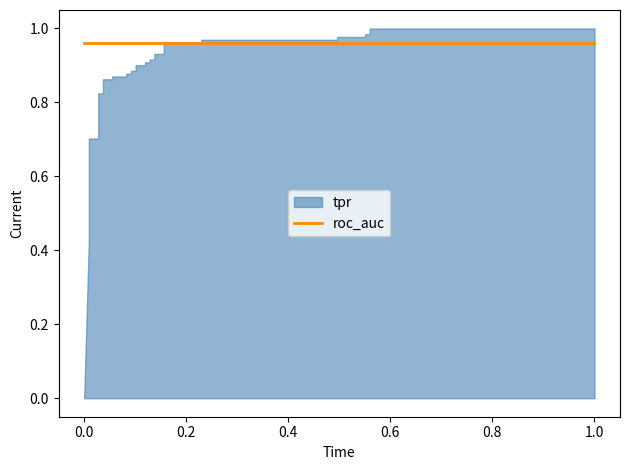

The value of roc_auc at 0.009174311926605505 is 1.0. True or false?

True